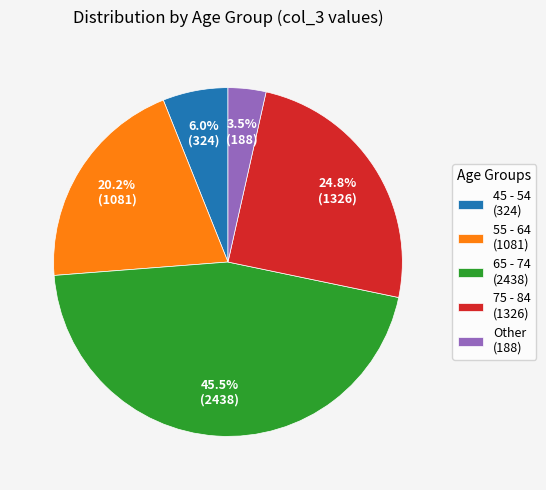

Which has a higher value, 45 - 54 (324) or 75 - 84 (1326)?

75 - 84 (1326)